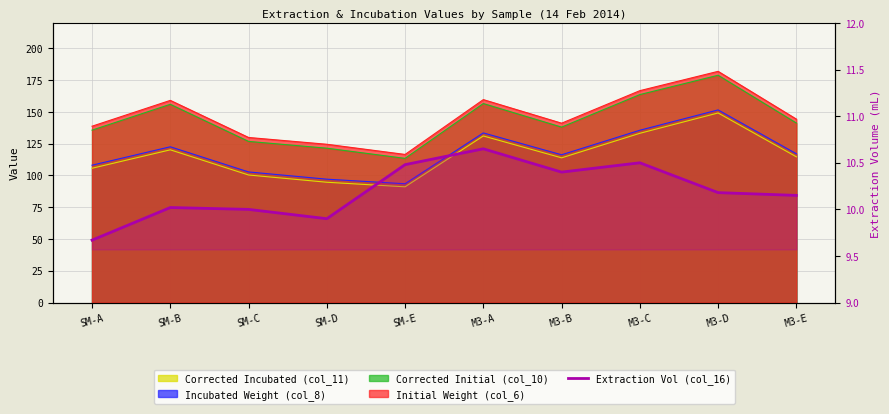

What is the approximate value at SM-D?

9.9